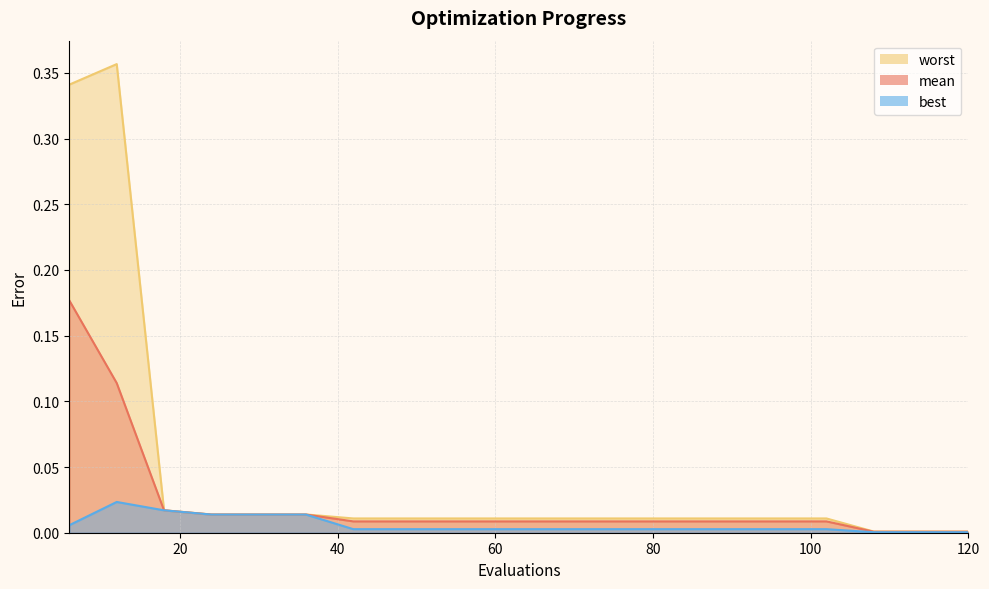

Between 90 and 72, which is larger?

90